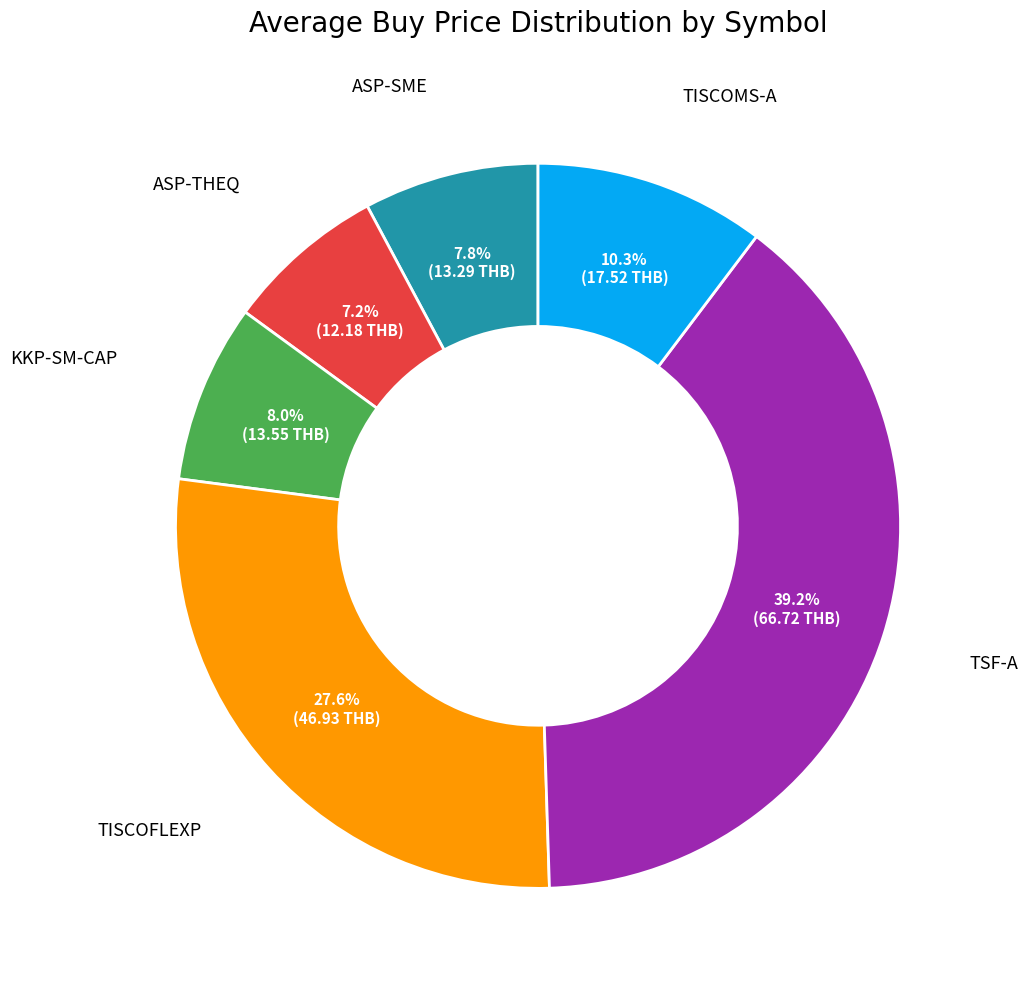

Does any single category account for the majority?

No